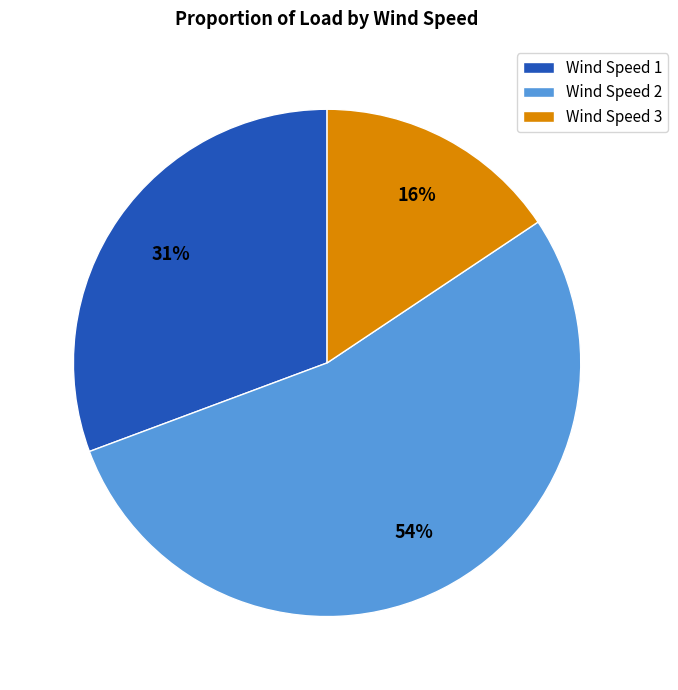

Is the sum of Wind Speed 3 and Wind Speed 2 greater than half?

Yes